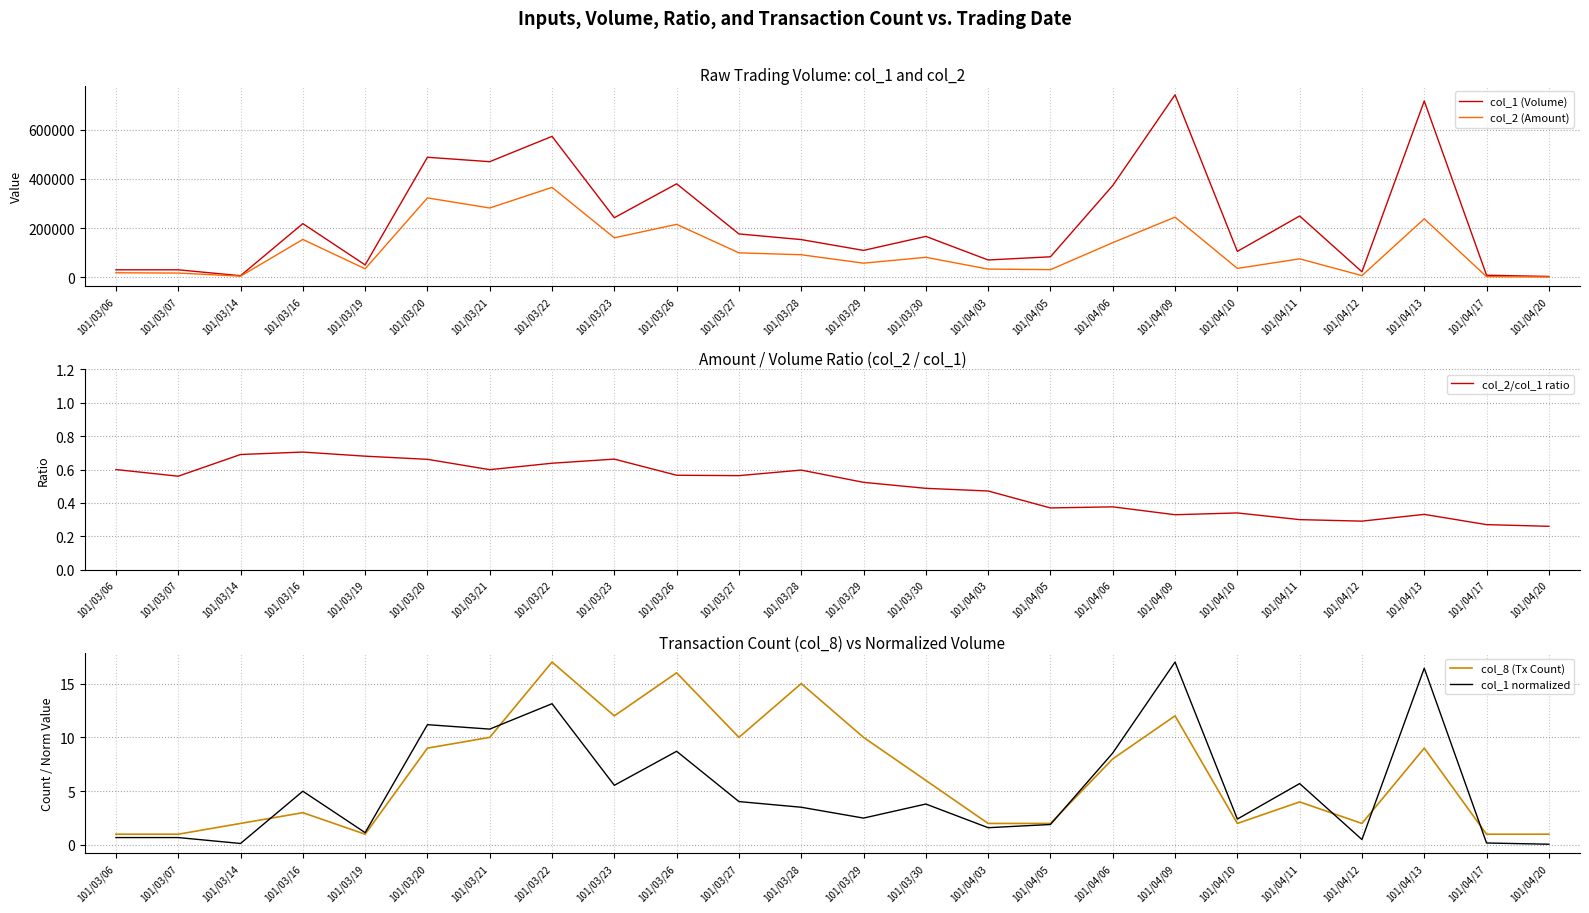

Reading left to right, list all the values displayed in this chart.

col_1 (Volume): 30000.0	30000.0	6000.0	218000.0	50000.0	488000.0	470000.0	573000.0	242000.0	380000.0	176000.0	153000.0	109000.0	166000.0	70000.0	83000.0	373000.0	742000.0	105000.0	249000.0	22000.0	717000.0	8000.0	3000.0
col_2 (Amount): 18000.0	16800.0	4140.0	153590.0	34000.0	322600.0	281600.0	365410.0	160290.0	215000.0	99150.0	91290.0	57030.0	80910.0	33000.0	30710.0	140450.0	244340.0	35700.0	74700.0	6400.0	237640.0	2160.0	780.0
col_2/col_1 ratio: 0.6	0.6	0.7	0.7	0.7	0.7	0.6	0.6	0.7	0.6	0.6	0.6	0.5	0.5	0.5	0.4	0.4	0.3	0.3	0.3	0.3	0.3	0.3	0.3
col_8 (Tx Count): 1.0	1.0	2.0	3.0	1.0	9.0	10.0	17.0	12.0	16.0	10.0	15.0	10.0	6.0	2.0	2.0	8.0	12.0	2.0	4.0	2.0	9.0	1.0	1.0
col_1 normalized: 0.7	0.7	0.1	5.0	1.1	11.2	10.8	13.1	5.5	8.7	4.0	3.5	2.5	3.8	1.6	1.9	8.5	17.0	2.4	5.7	0.5	16.4	0.2	0.1